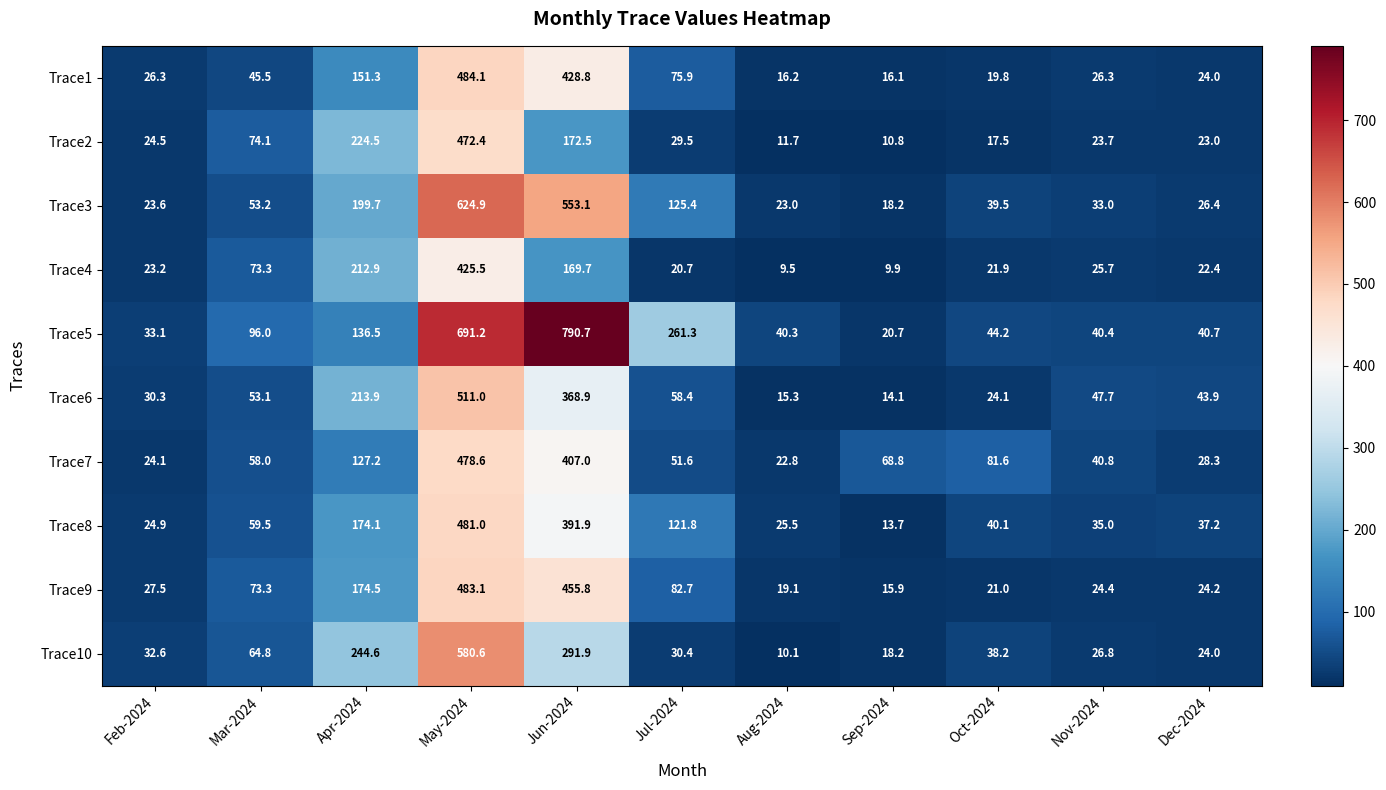

What is the average value of the Trace2 series?

98.6